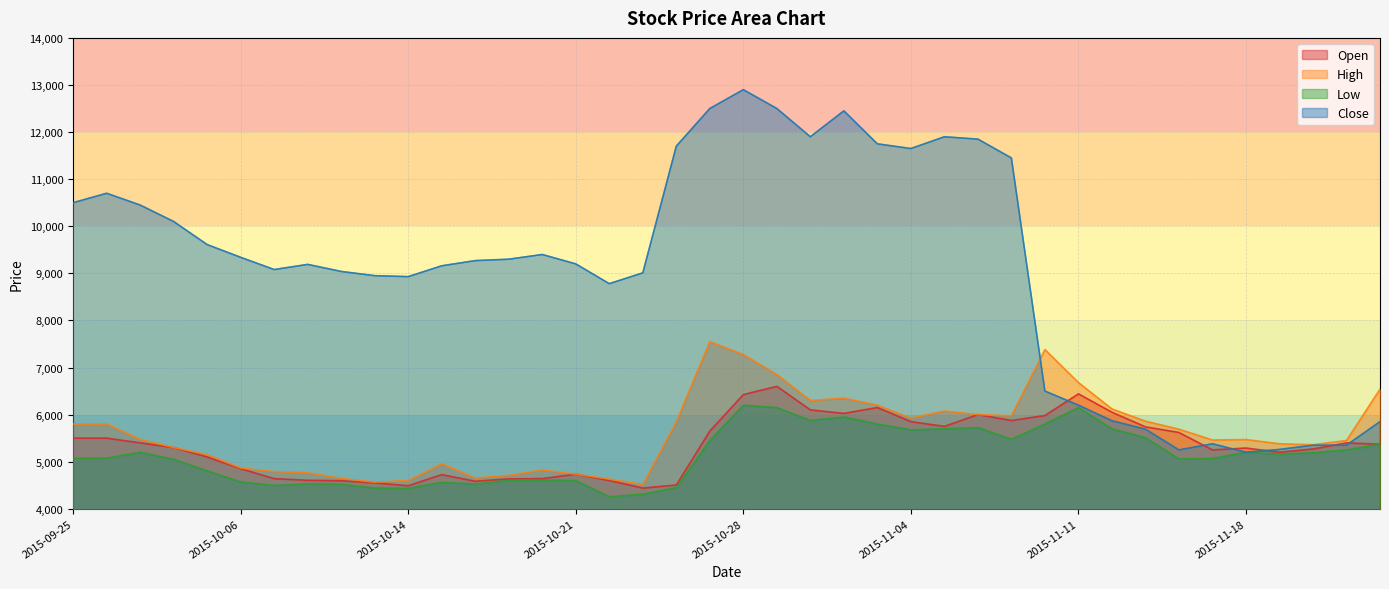

What is the lowest value of the High series?

4515